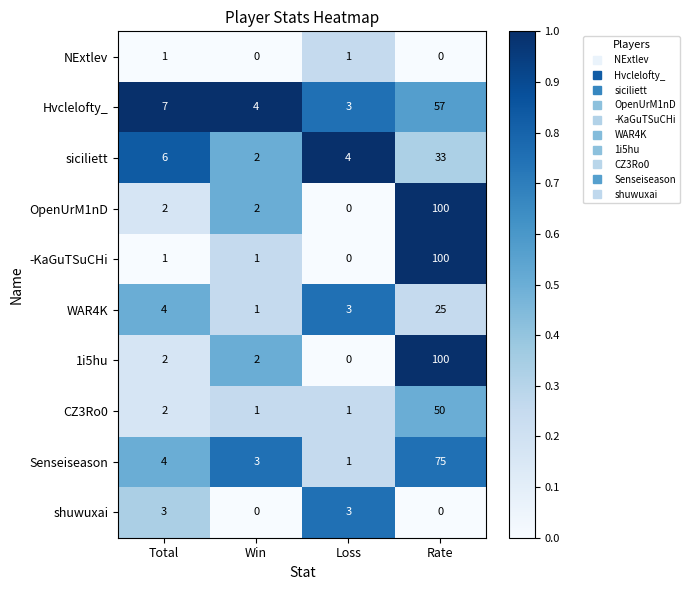

List the labels in order of Senseiseason value, smallest first.

Loss, Win, Total, Rate